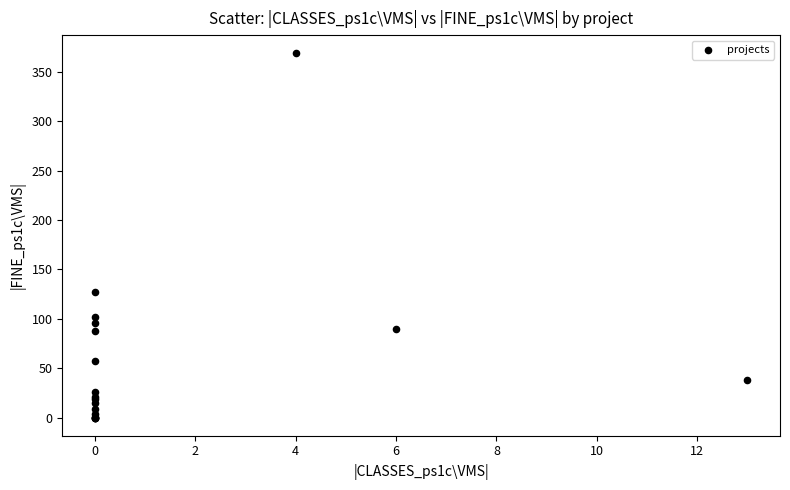

What Y value in the scatter plot is closest to 184?

127